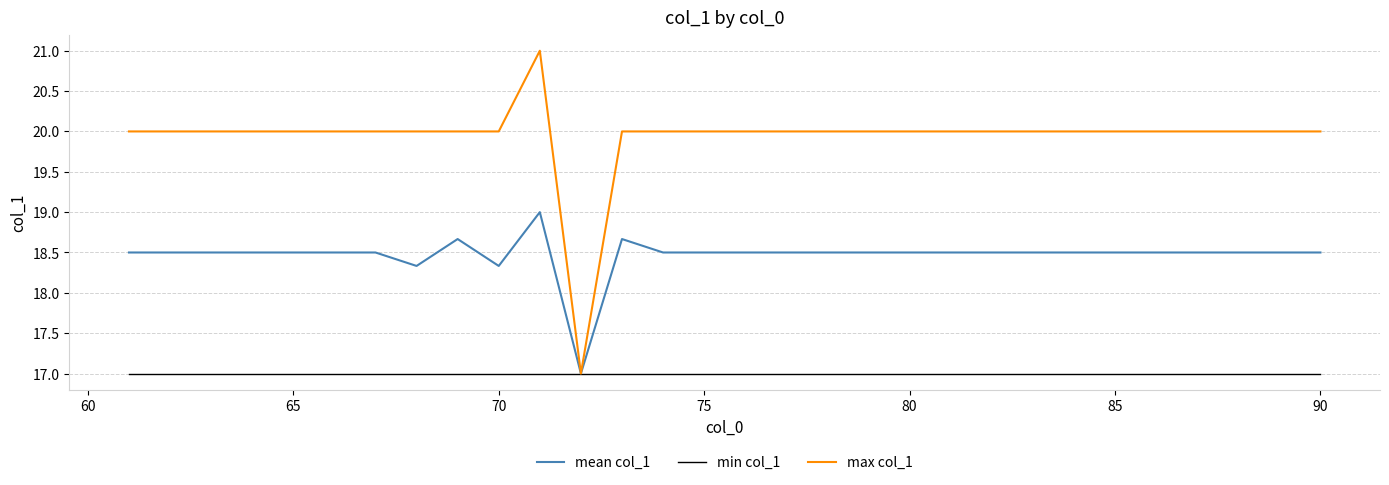

Reading right to left, list all the values displayed in this chart.

mean col_1: 18.5	18.5	18.5	18.5	18.5	18.5	18.5	18.5	18.5	18.5	18.5	18.5	18.5	18.5	18.5	18.5	18.5	18.7	17.0	19.0	18.3	18.7	18.3	18.5	18.5	18.5	18.5	18.5	18.5	18.5
min col_1: 17.0	17.0	17.0	17.0	17.0	17.0	17.0	17.0	17.0	17.0	17.0	17.0	17.0	17.0	17.0	17.0	17.0	17.0	17.0	17.0	17.0	17.0	17.0	17.0	17.0	17.0	17.0	17.0	17.0	17.0
max col_1: 20.0	20.0	20.0	20.0	20.0	20.0	20.0	20.0	20.0	20.0	20.0	20.0	20.0	20.0	20.0	20.0	20.0	20.0	17.0	21.0	20.0	20.0	20.0	20.0	20.0	20.0	20.0	20.0	20.0	20.0